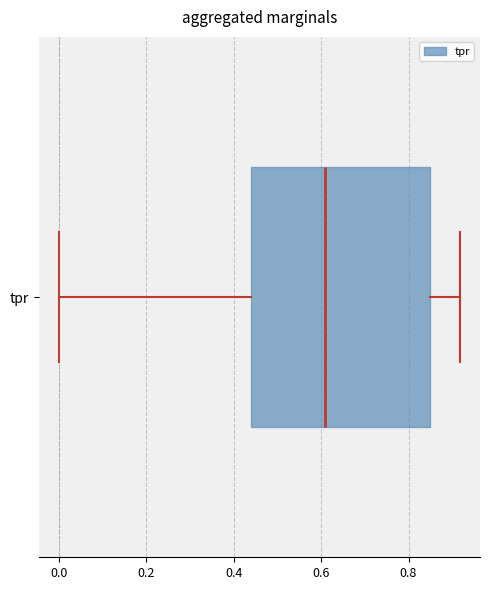

Where does the median line of the box for tpr sit on the x-axis? The values are not printed on the chart, so give them approximately, as read against the axis.

0.60